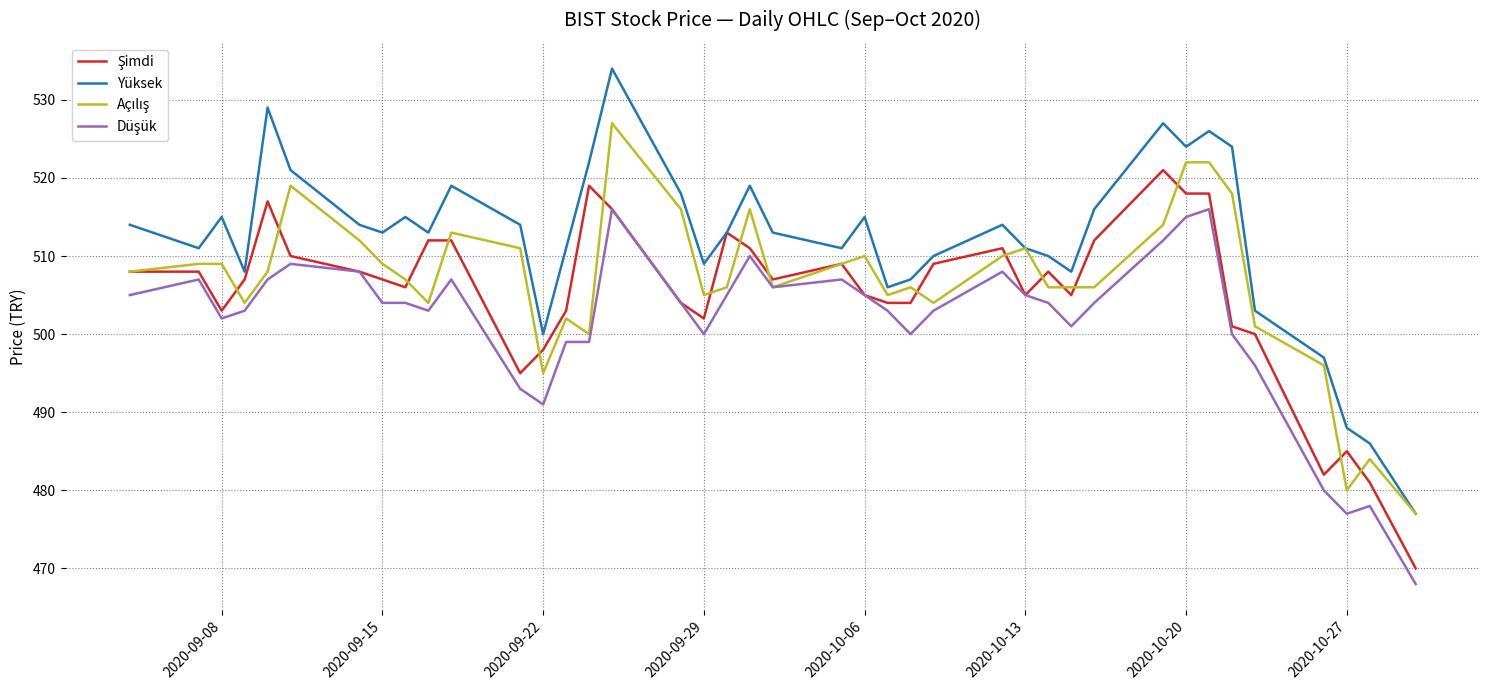

Which series has the largest total across all categories?

Yüksek